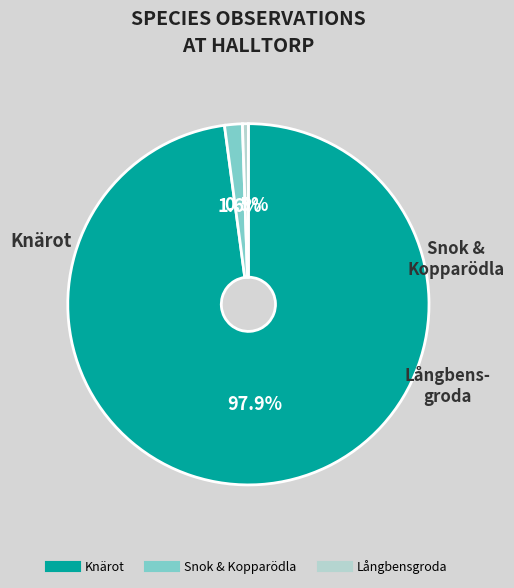

To the nearest percent, what is the difference between the largest and smallest slice percentages?

97%